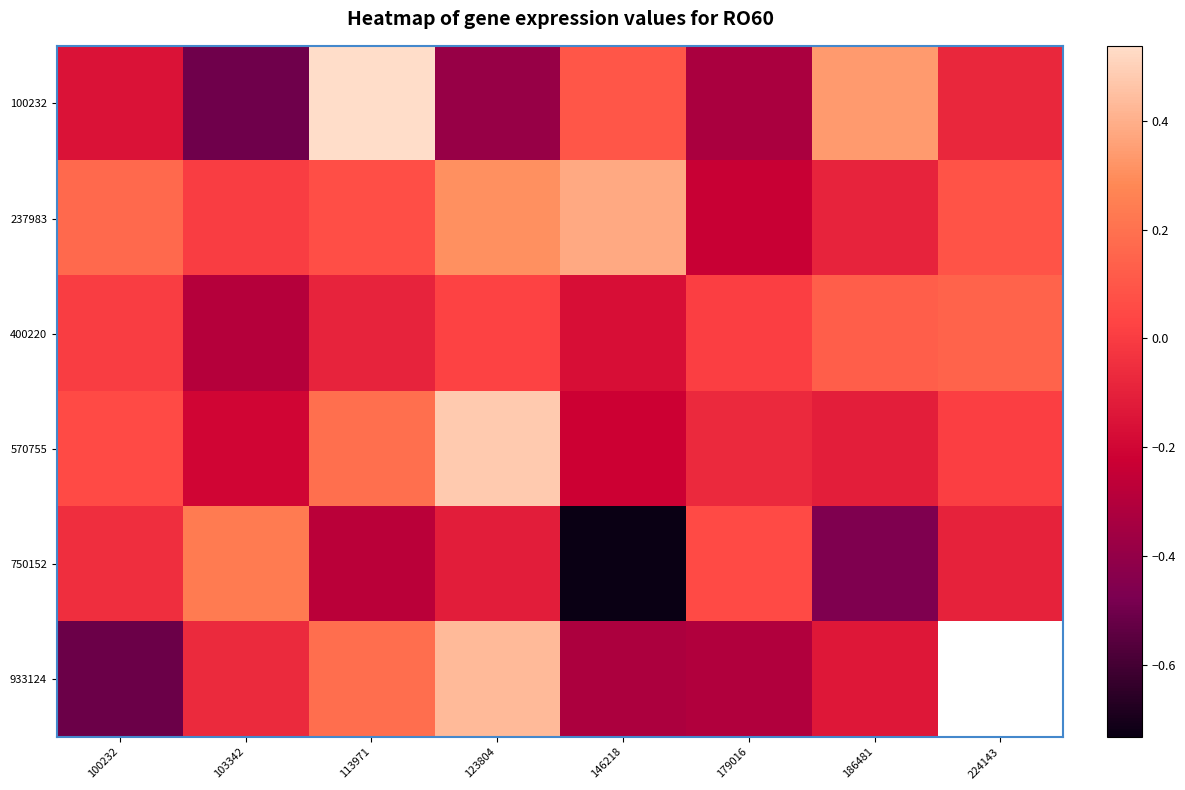

Which category has the highest value across all series?

113971